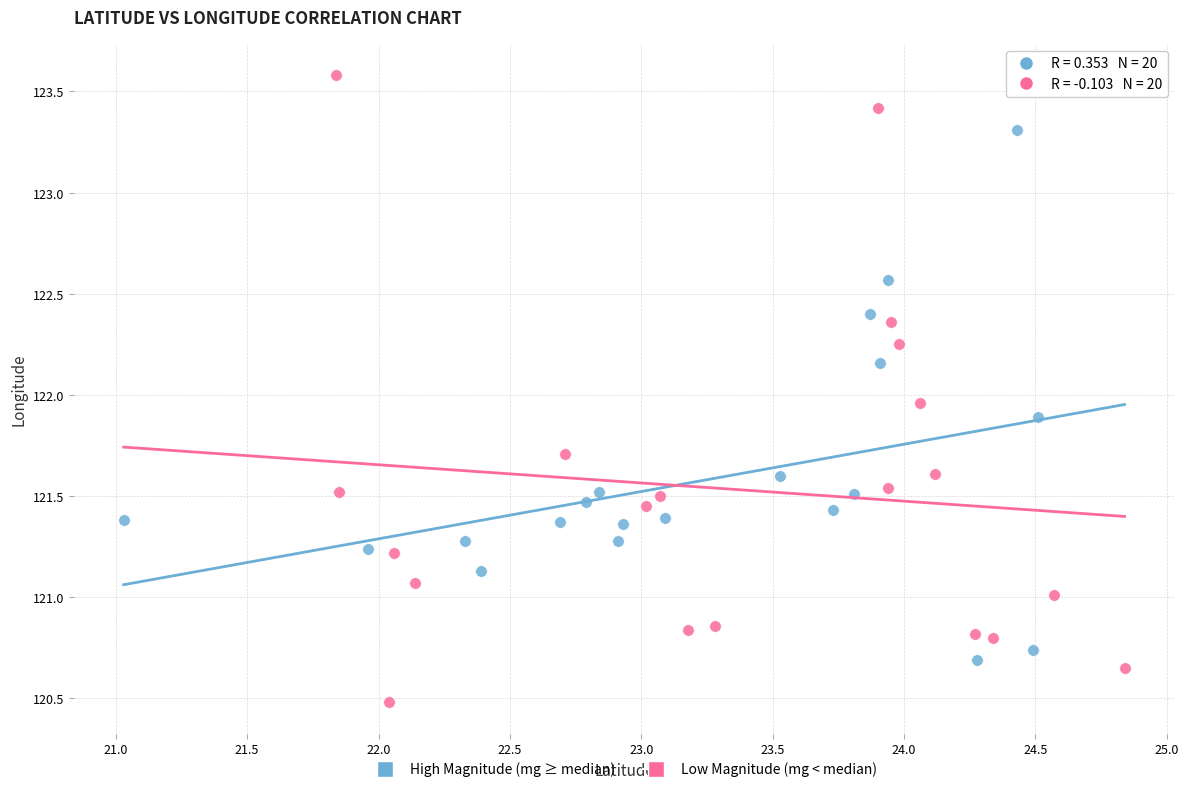

Which series contains the lowest Y value?

Low Magnitude (mg < median)